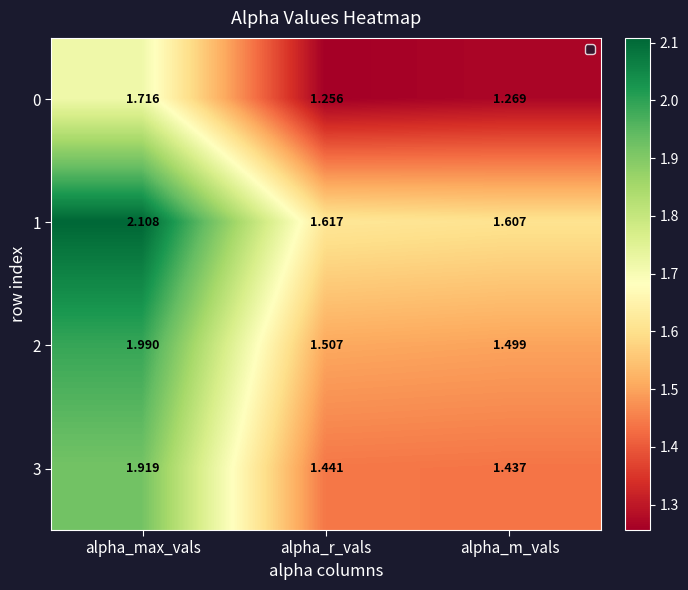

Which series has the largest total across all categories?

1